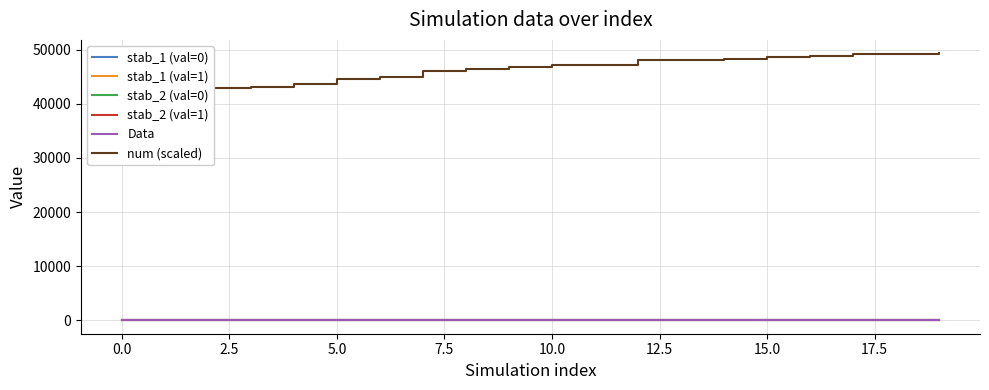

What is the difference between the maximum and minimum values in the num (scaled) series?

7444